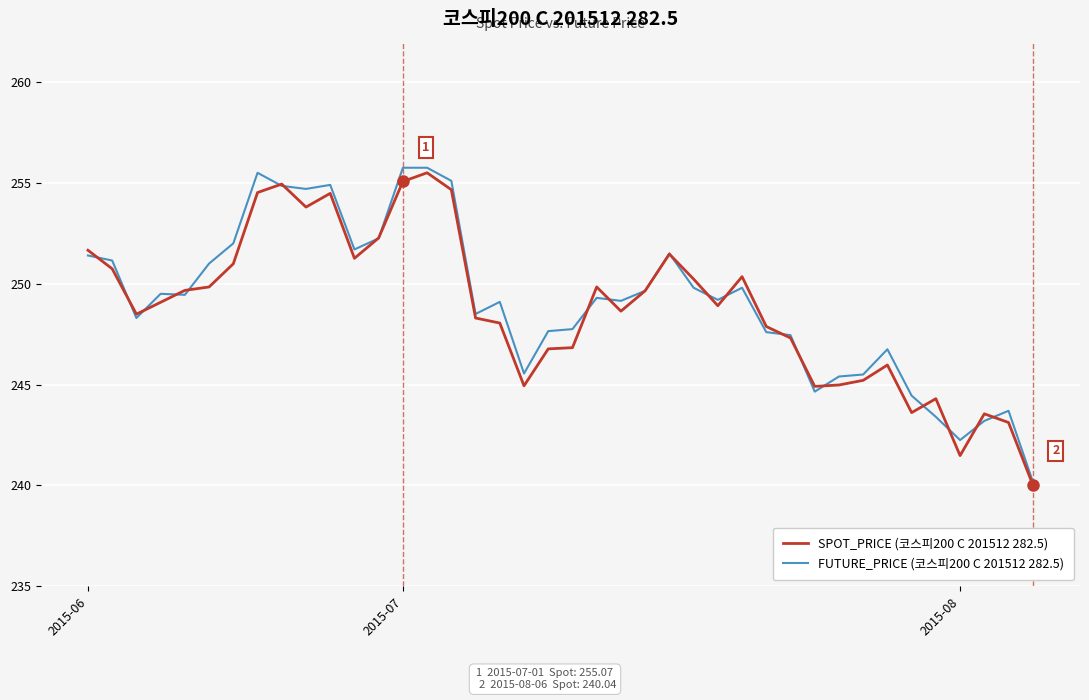

What is the lowest value of the SPOT_PRICE (코스피200 C 201512 282.5) series?

240.0